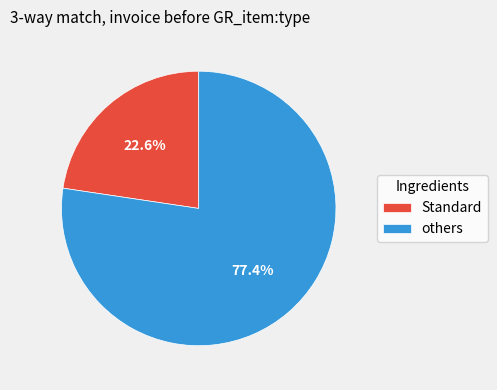

Which category accounts for the majority?

others